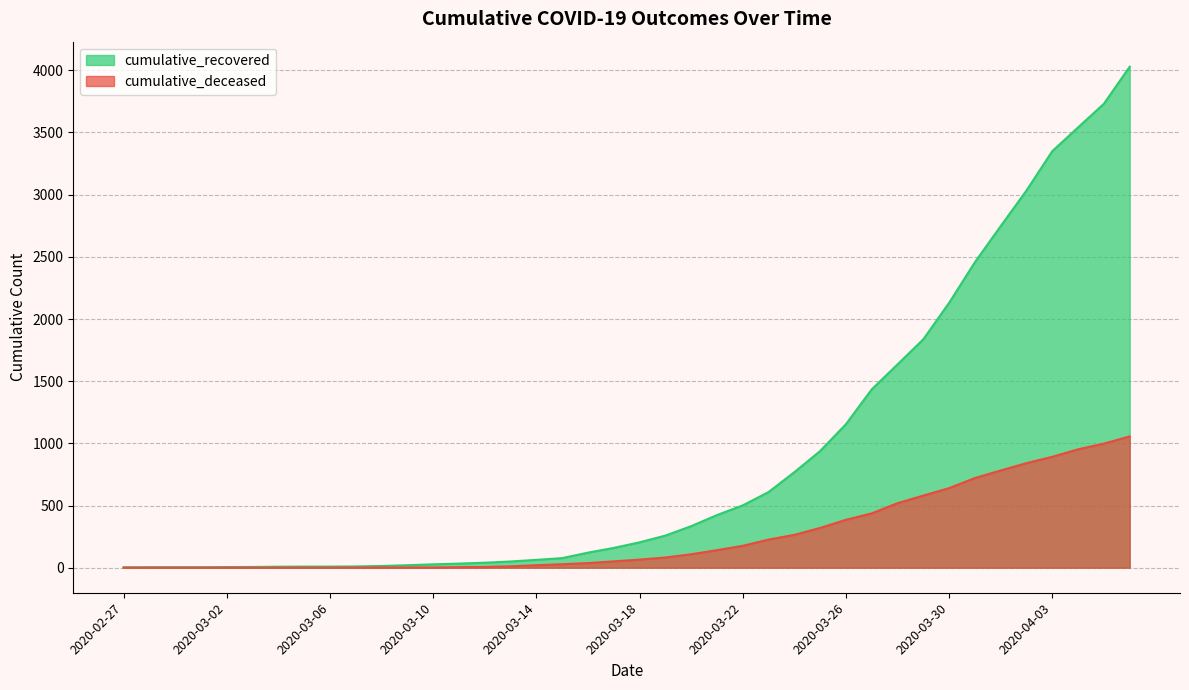

Reading right to left, list all the values displayed in this chart.

cumulative_recovered: 4029	3731	3541	3350	3034	2747	2457	2130	1837	1635	1434	1154	938	768	608	501	423	334	258	204	159	121	77	63	50	40	33	27	20	14	10	9	9	8	6	5	4	4	4	3
cumulative_deceased: 1056	998	952	892	841	782	721	640	580	519	437	385	320	264	226	176	141	108	82	65	51	37	28	20	11	6	4	2	2	2	1	0	0	0	0	0	0	0	0	0